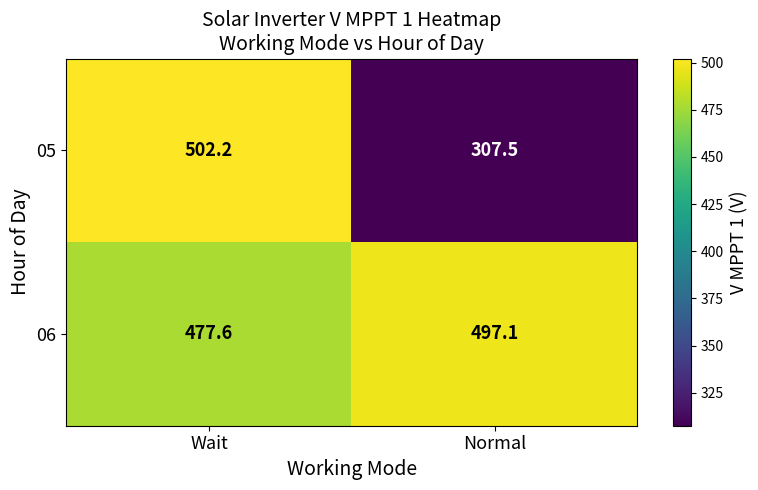

True or false: 06 has a value of 477.6 at Wait.

True